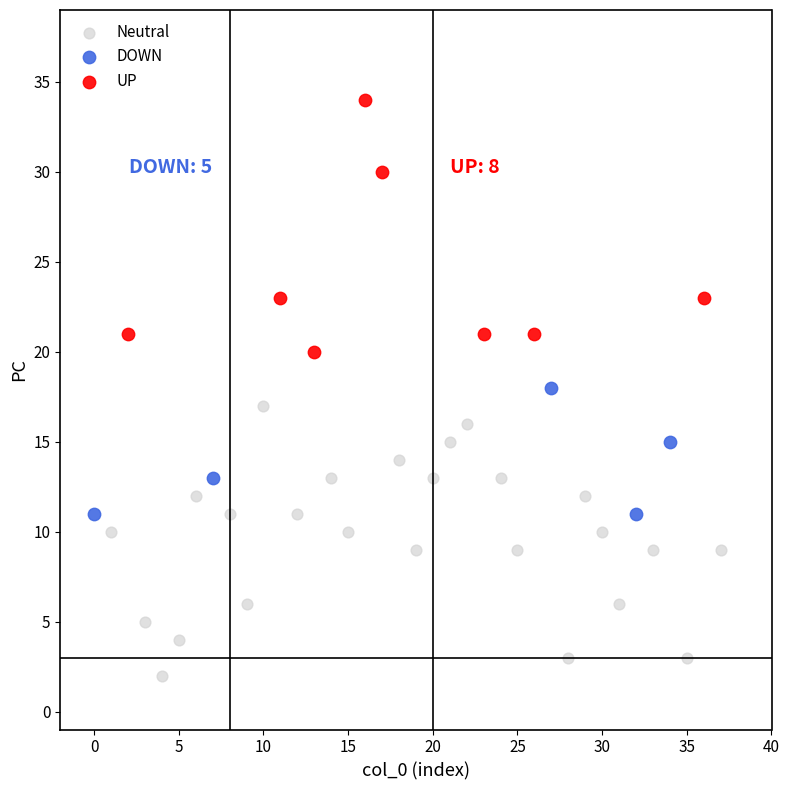

Which series contains the lowest Y value?

Neutral